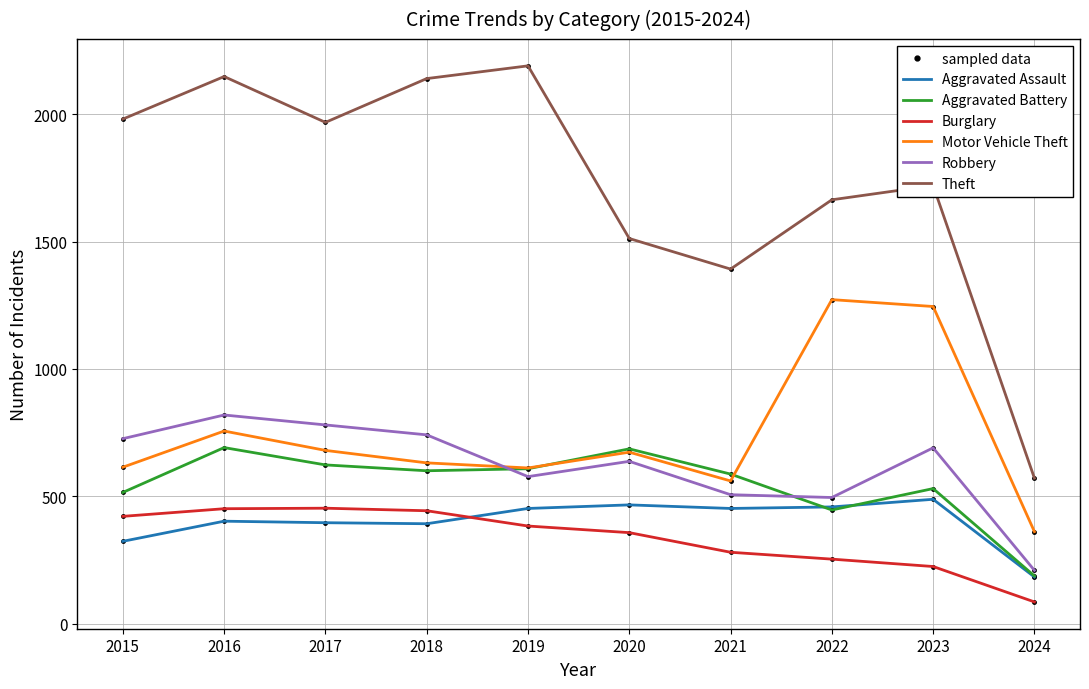

True or false: Theft has a value of 1512 at 2020.

True